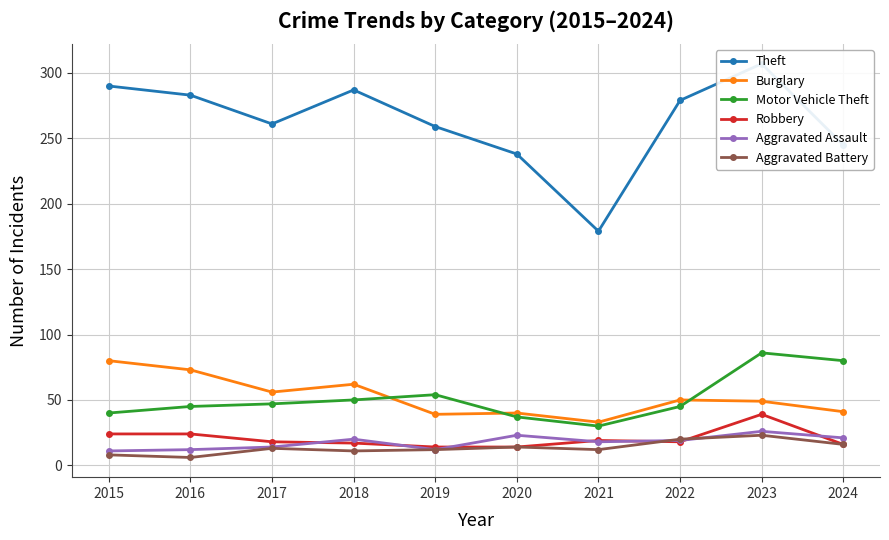

Between 2015 and 2021, which is larger?

2015